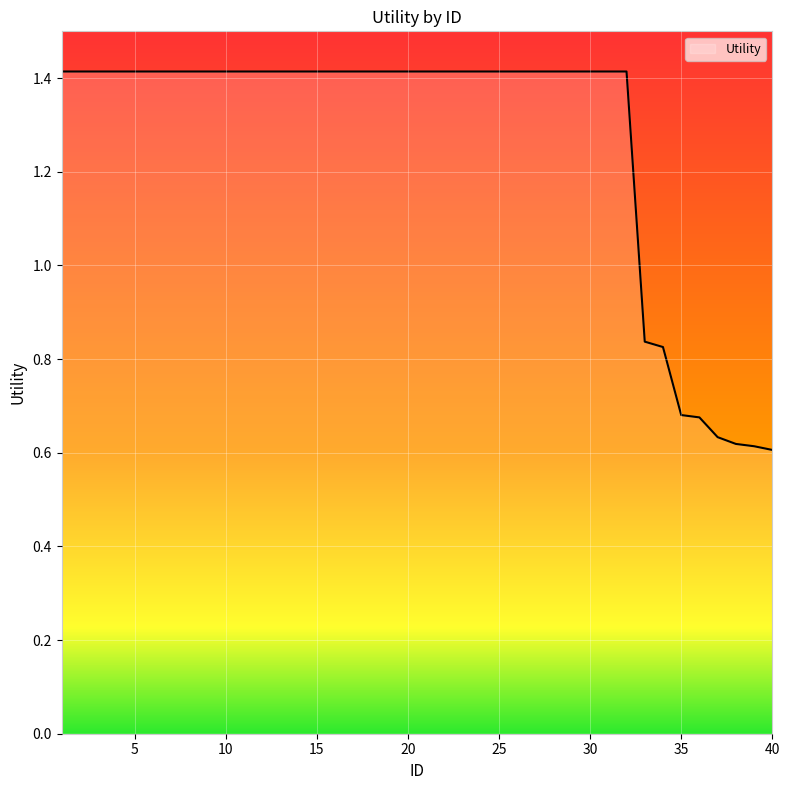

How many lines are shown in the chart?

1